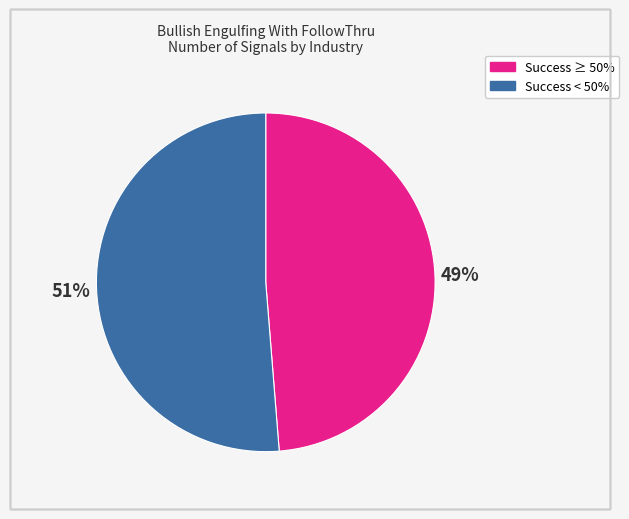

Is there any slice that represents more than half of the pie?

Yes